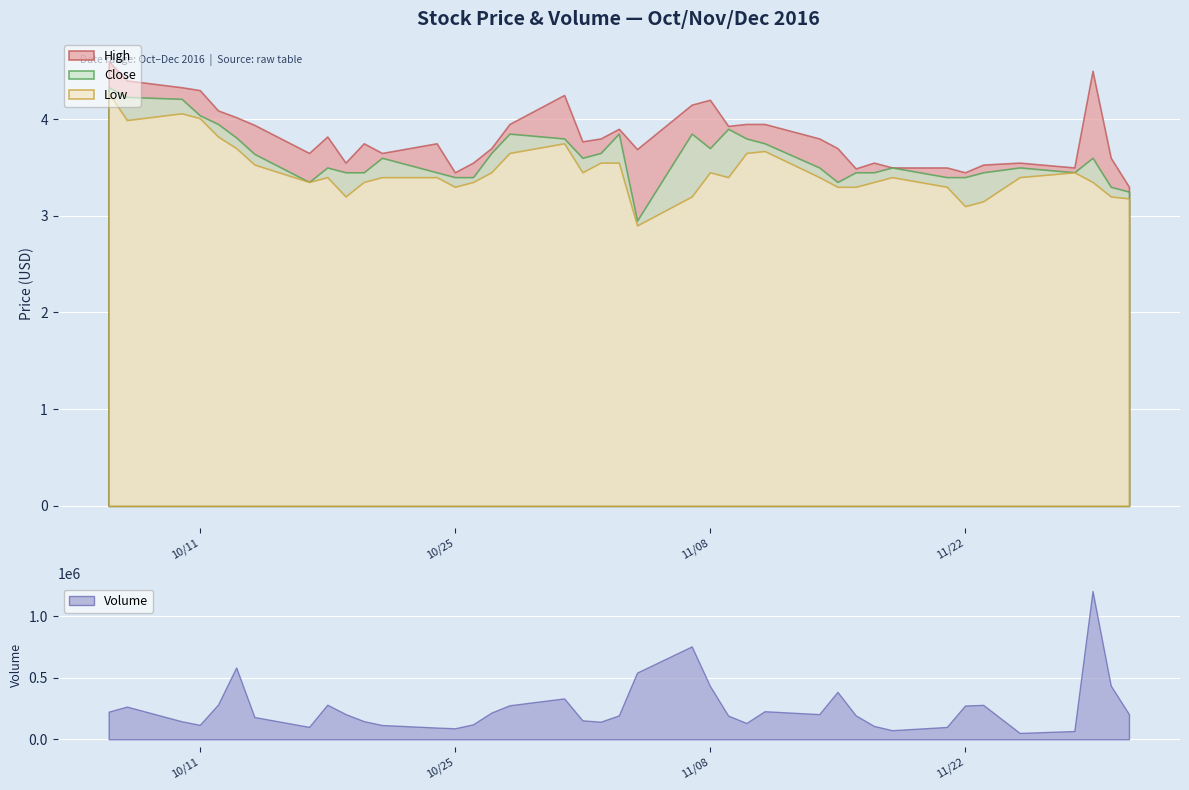

How many lines are shown in the chart?

3